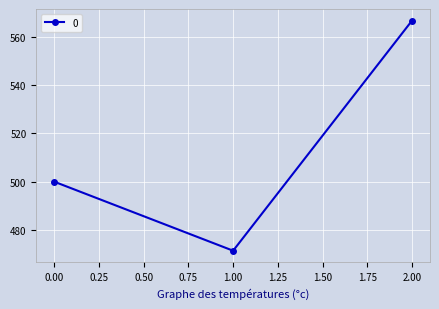

What is the maximum value shown in the chart?

566.7